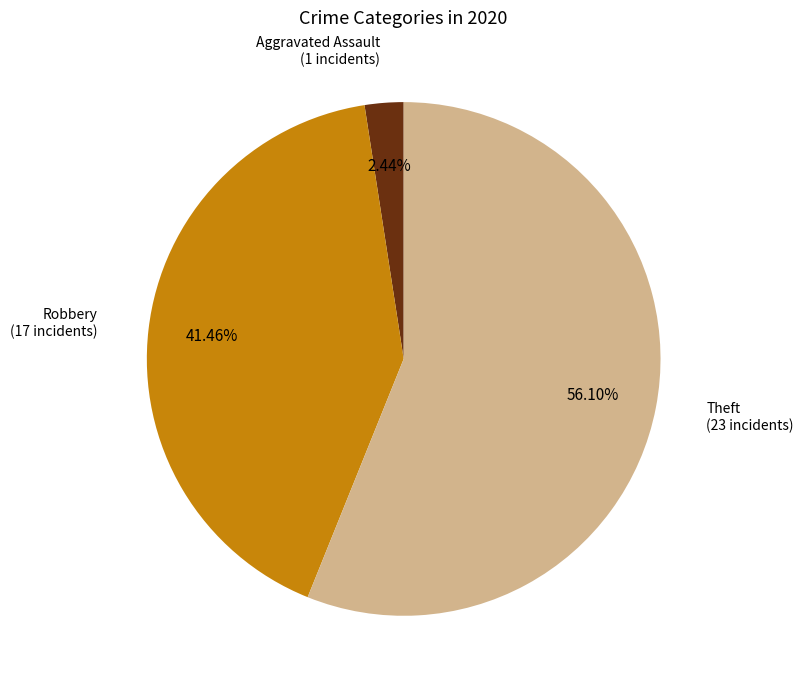

How many segments does this pie chart have?

3